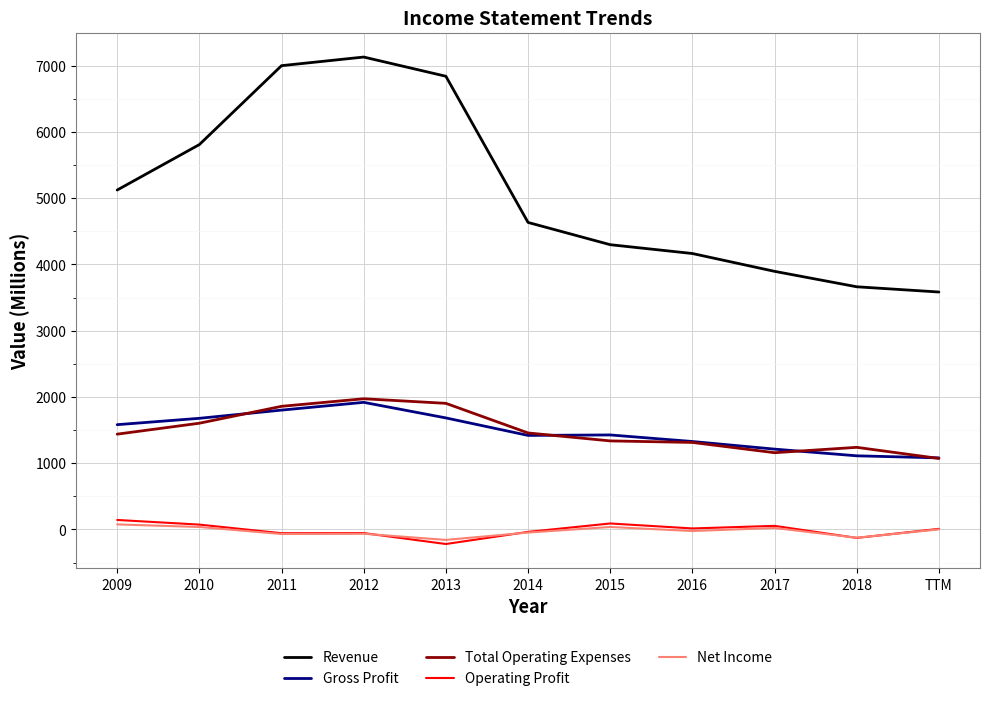

Is it true that Total Operating Expenses equals 2204 at 2010?

False